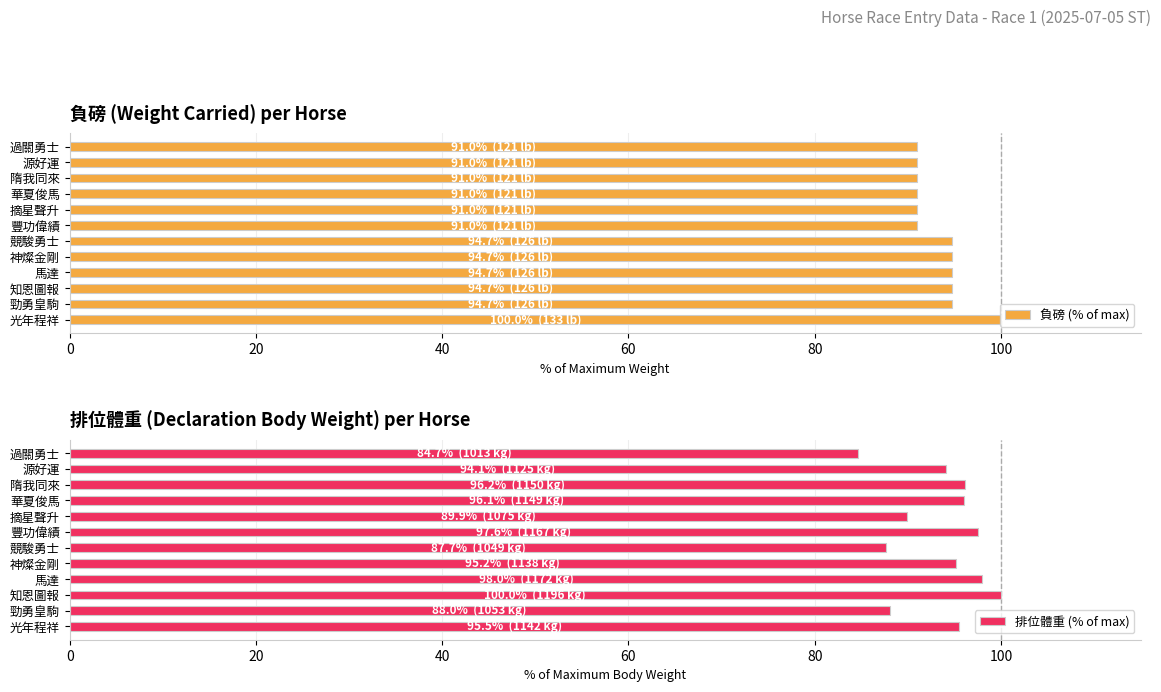

What is the difference between the 負磅 (% of max) values at 知恩圖報 and 隋我同來?

3.8